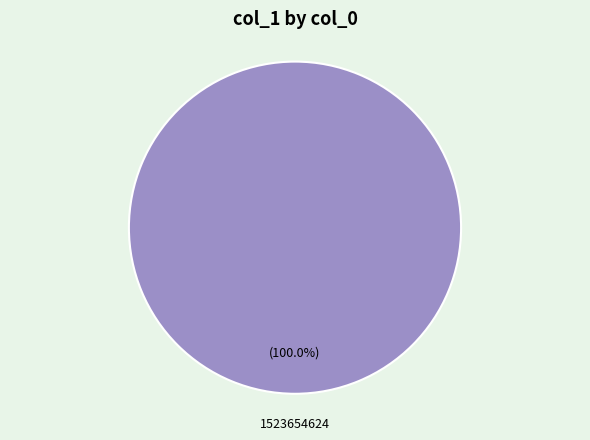

Is there a majority slice in this chart?

Yes